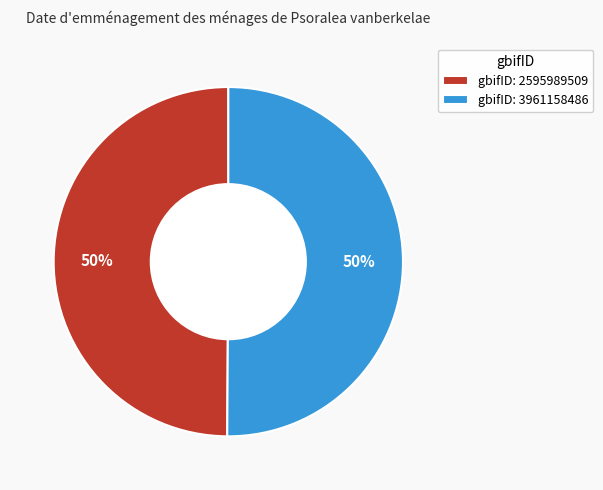

To the nearest percent, what percentage of the pie is gbifID: 3961158486?

50%